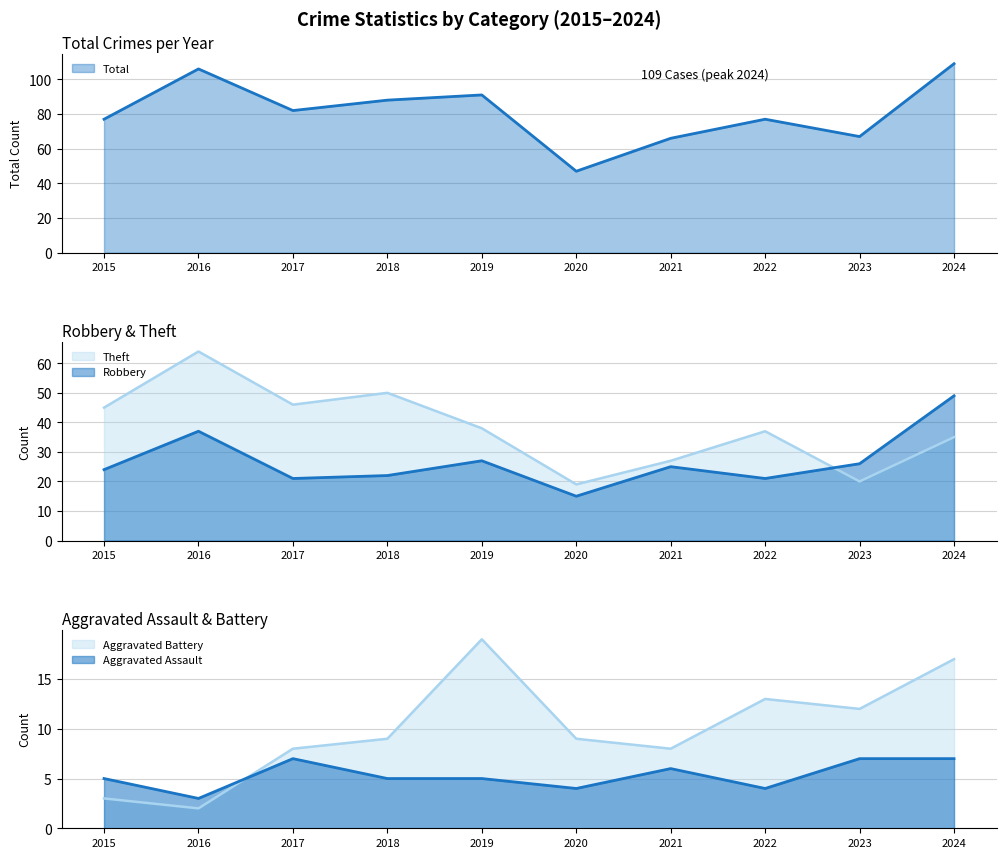

True or false: Aggravated Battery and Theft intersect in this chart.

False